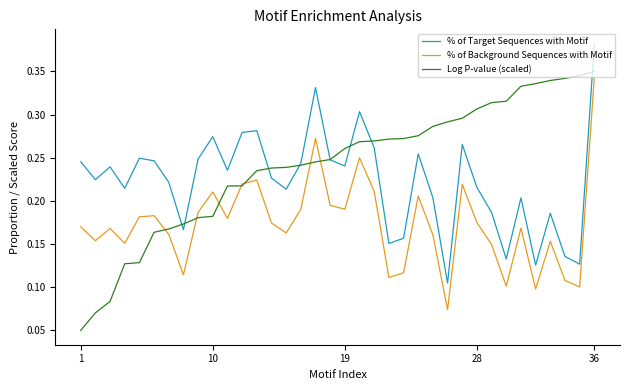

List the series in order of their overall mean, lowest first.

% of Background Sequences with Motif, % of Target Sequences with Motif, Log P-value (scaled)